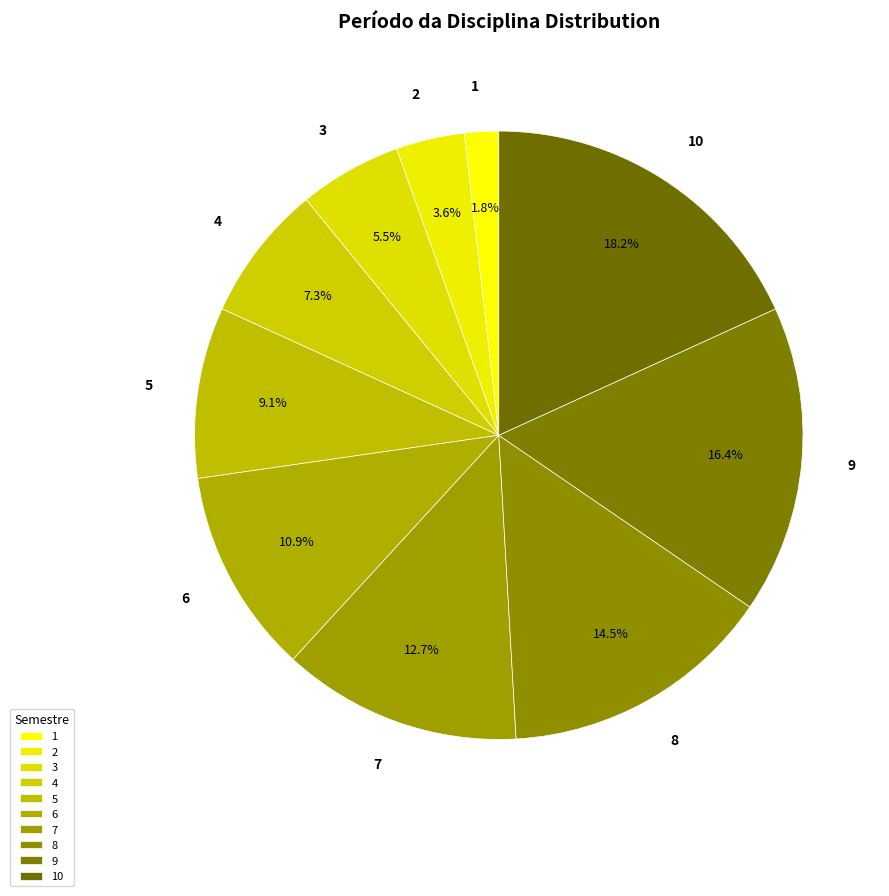

To the nearest percent, what is the average slice percentage?

10%